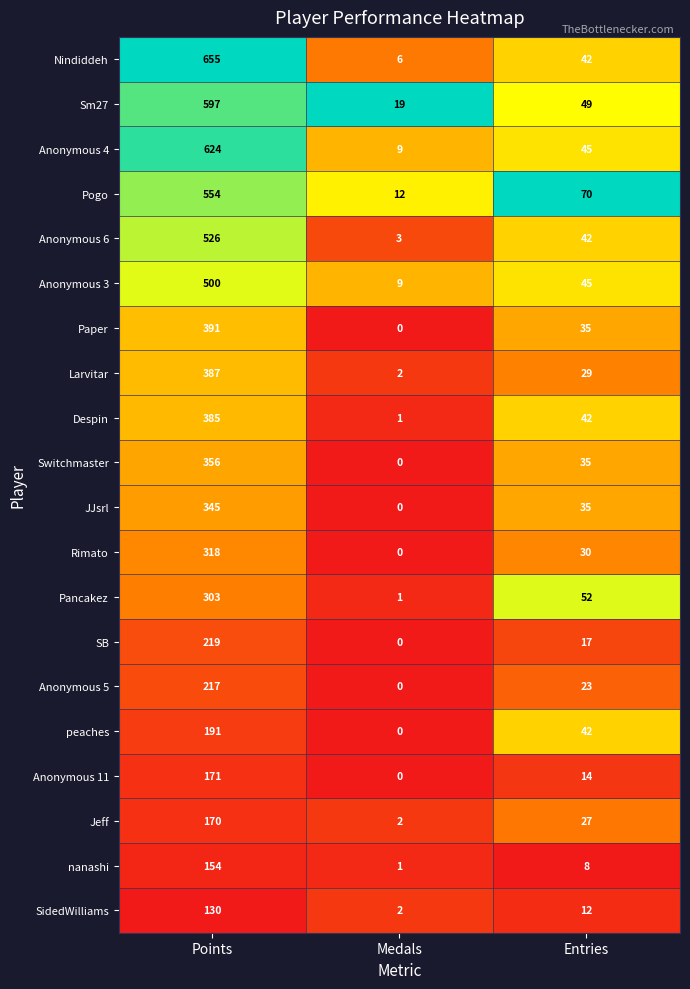

True or false: Anonymous 4 has a value of 45 at Entries.

True